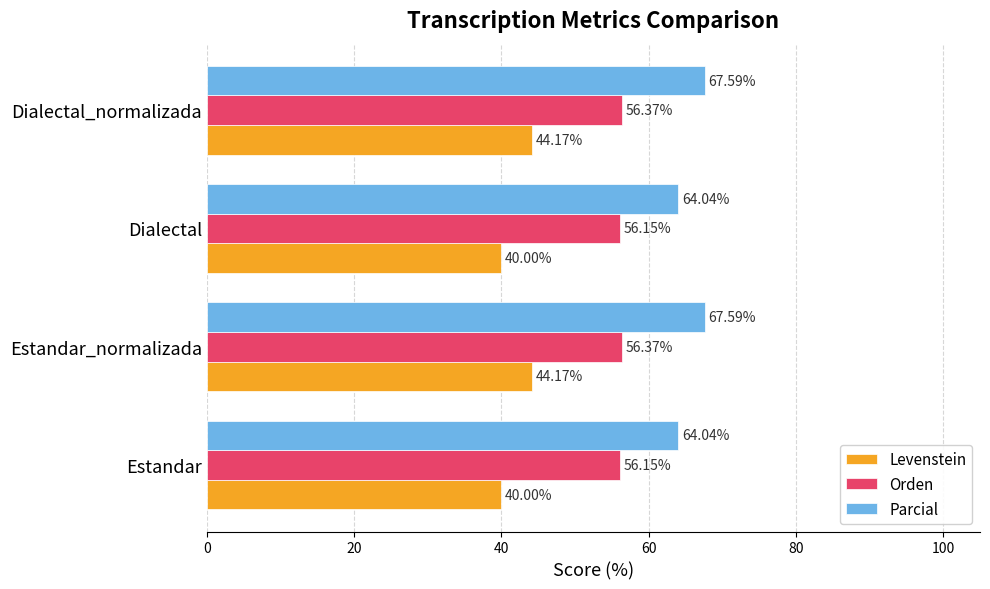

Rank the series by their average value, from lowest to highest.

Levenstein, Orden, Parcial